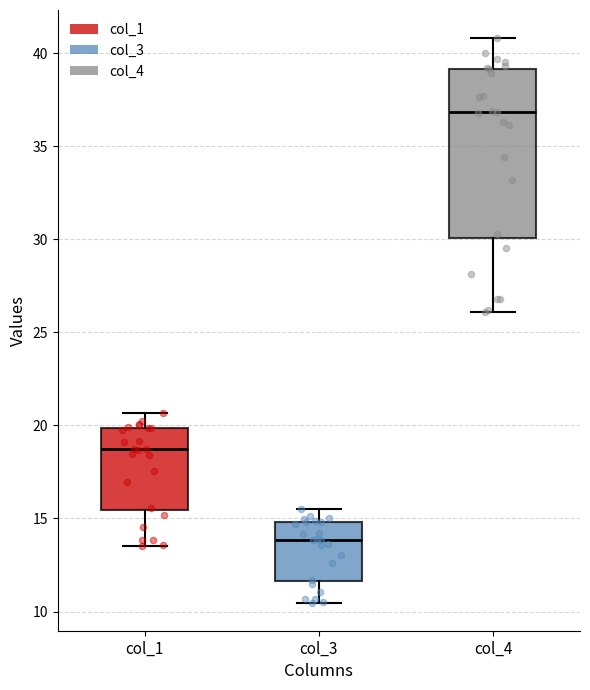

Reading left to right, read every box against the y-axis: the position of its median line, the range the box covers, and the ends of its whiskers. The values are not printed on the chart, so give them approximately, as read against the axis.

col_1: median 18.5, box 15.5 to 20.0, whiskers 13.5 to 20.5
col_3: median 14.0, box 11.5 to 15.0, whiskers 10.5 to 15.5
col_4: median 37.0, box 30.0 to 39.0, whiskers 26.0 to 41.0